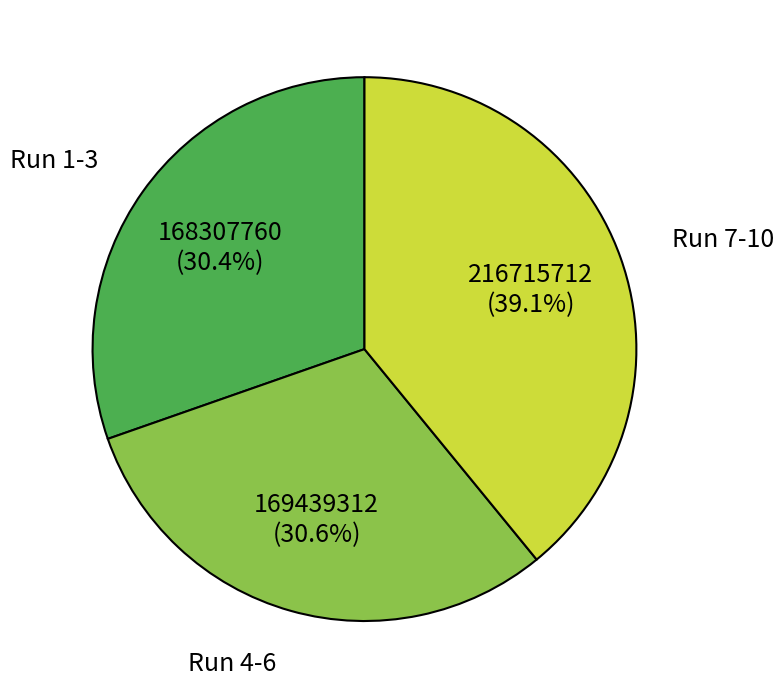

Is Run 4-6 the majority of the pie?

No